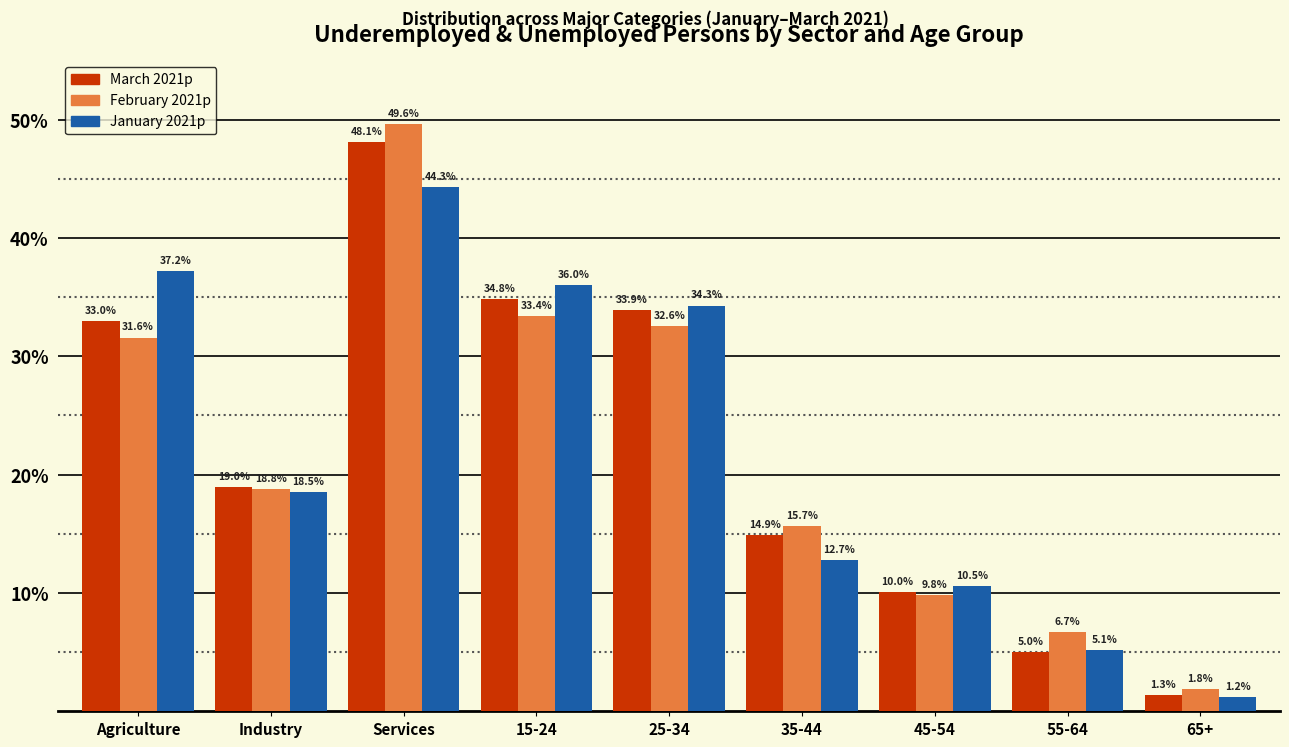

Reading left to right, transcribe all the data shown in this chart.

March 2021p: 33.0	19.0	48.1	34.8	33.9	14.9	10.0	5.0	1.3
February 2021p: 31.6	18.8	49.6	33.4	32.6	15.7	9.8	6.7	1.8
January 2021p: 37.2	18.5	44.3	36.0	34.3	12.7	10.5	5.1	1.2